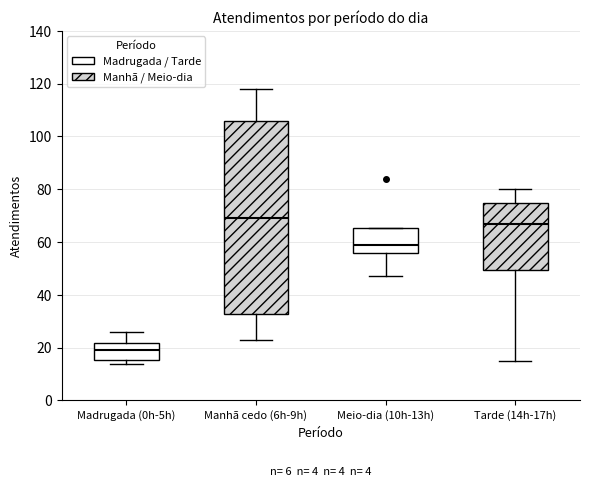

Reading left to right, read every box against the y-axis: the position of its median line, the range the box covers, and the ends of its whiskers. The values are not printed on the chart, so give them approximately, as read against the axis.

Madrugada (0h-5h): median 20, box 16 to 22, whiskers 14 to 26
Manhã cedo (6h-9h): median 70, box 32 to 106, whiskers 24 to 118
Meio-dia (10h-13h): median 60, box 56 to 66, whiskers 48 to 66
Tarde (14h-17h): median 68, box 50 to 74, whiskers 16 to 80